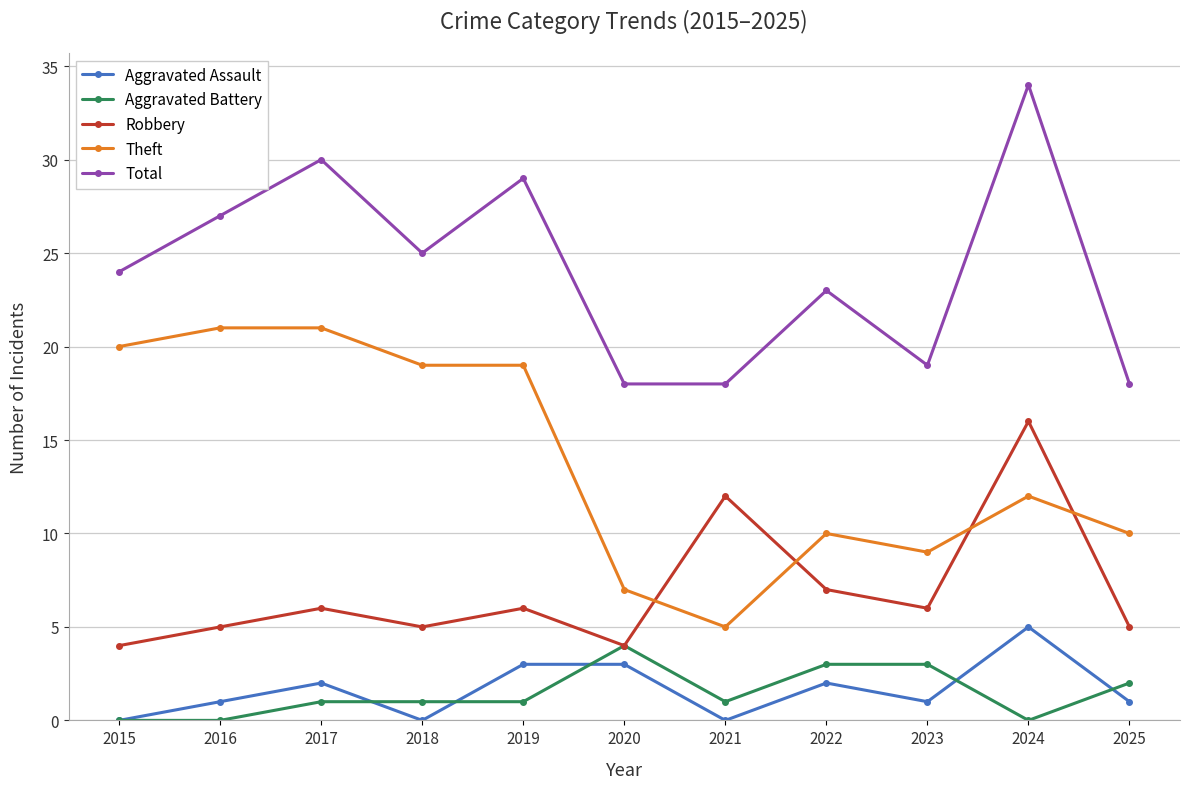

What is the total value across all series at 2016?

54